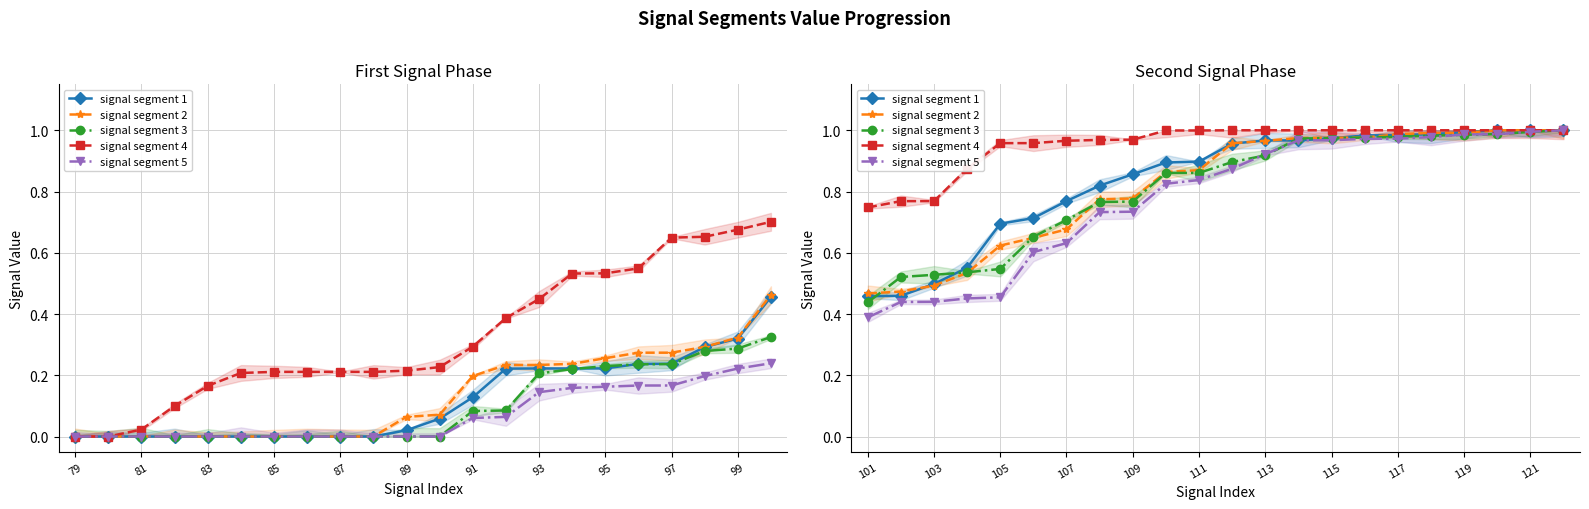

How many times do signal segment 3 and signal segment 1 cross each other?

4